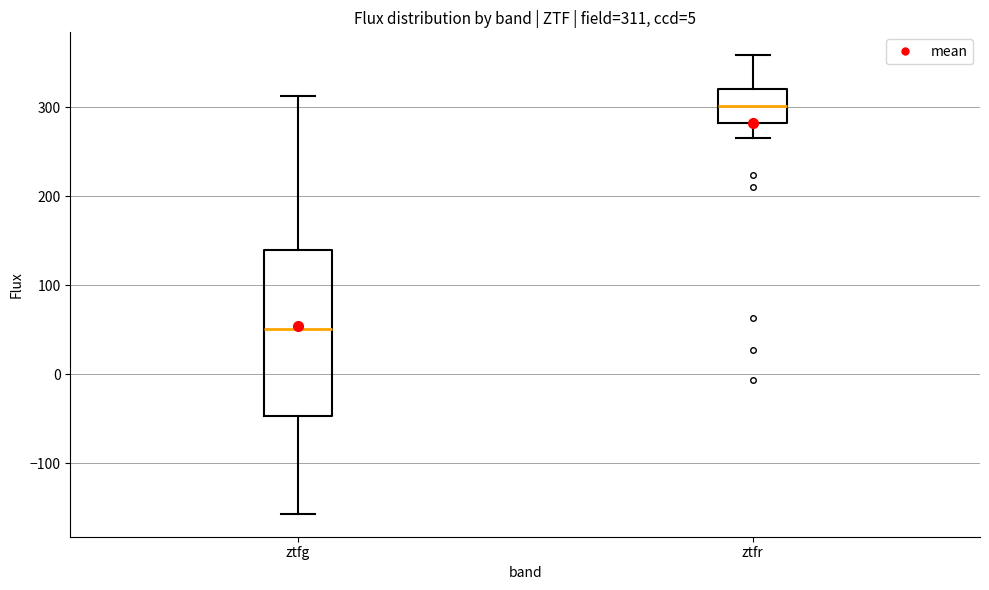

Which box is the tallest, from its lower edge to its upper edge?

ztfg